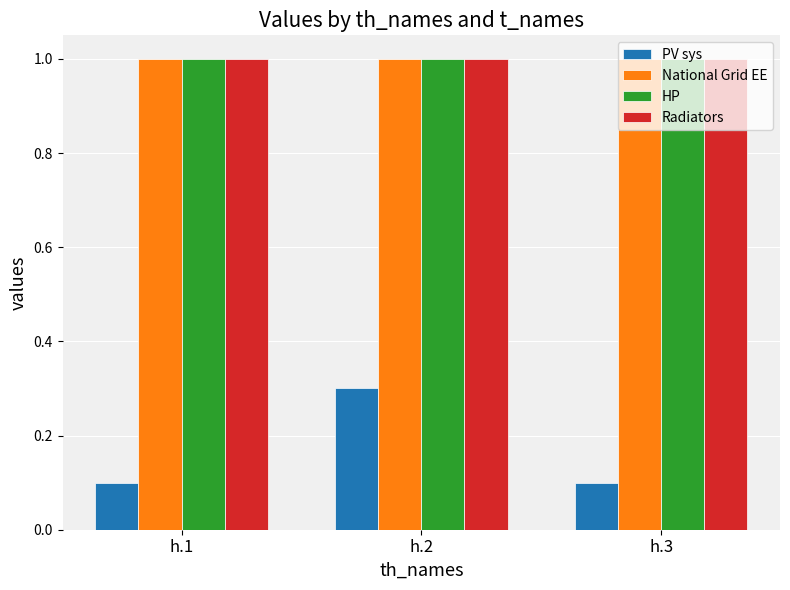

Are the bars horizontal?

No